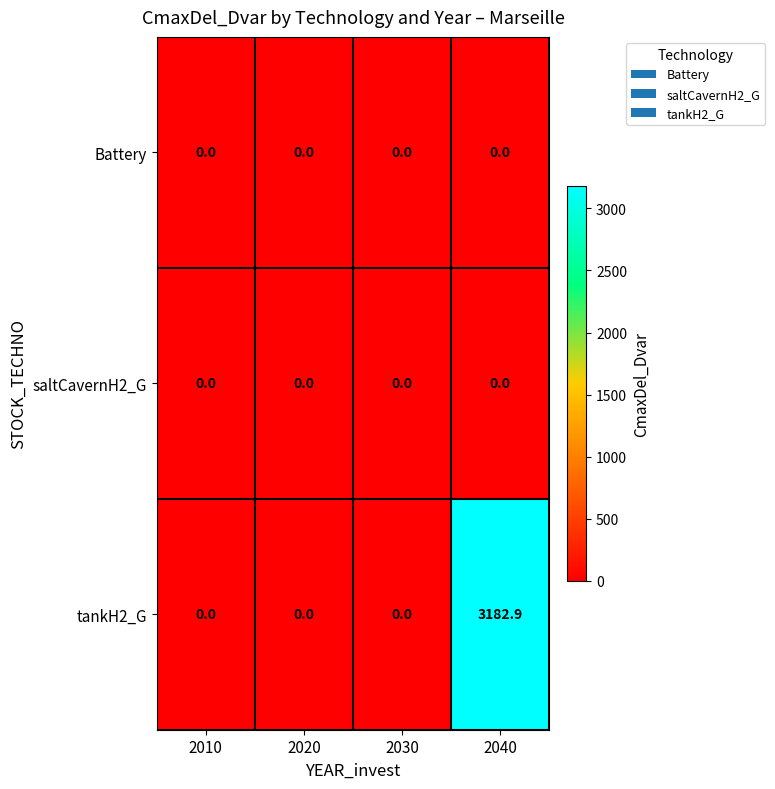

At which category is the sum across all series the highest?

2040